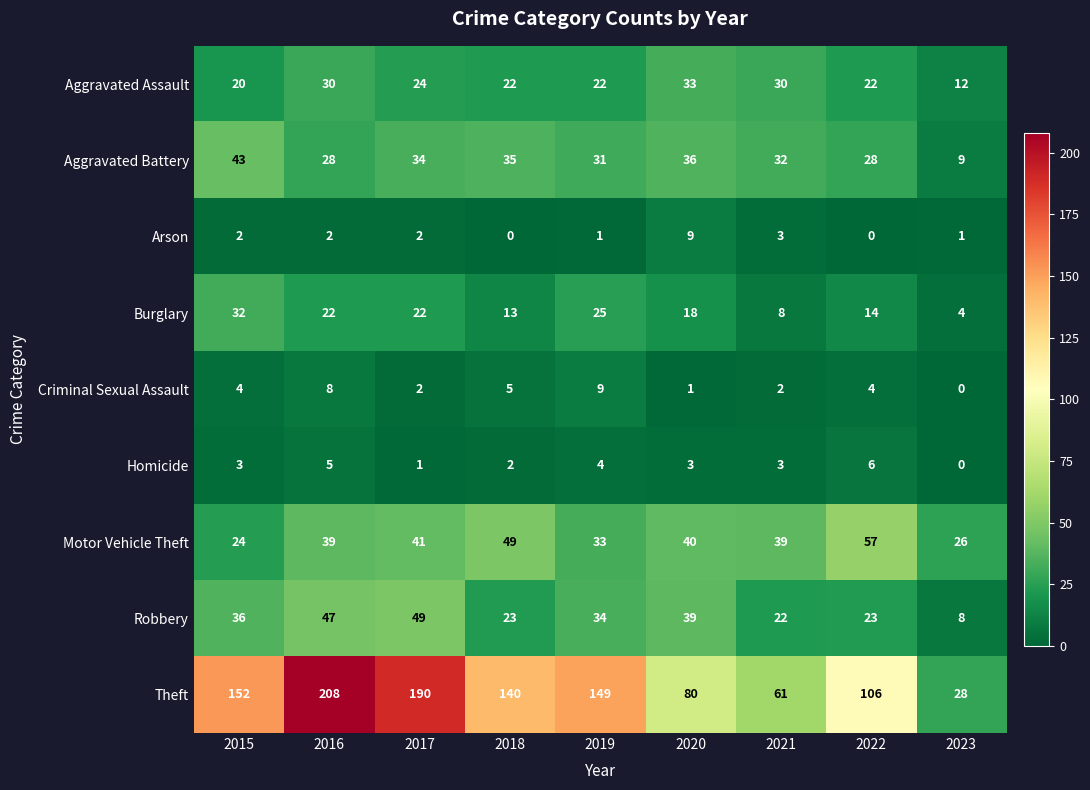

Where does the Aggravated Battery series first go above 32?

2015